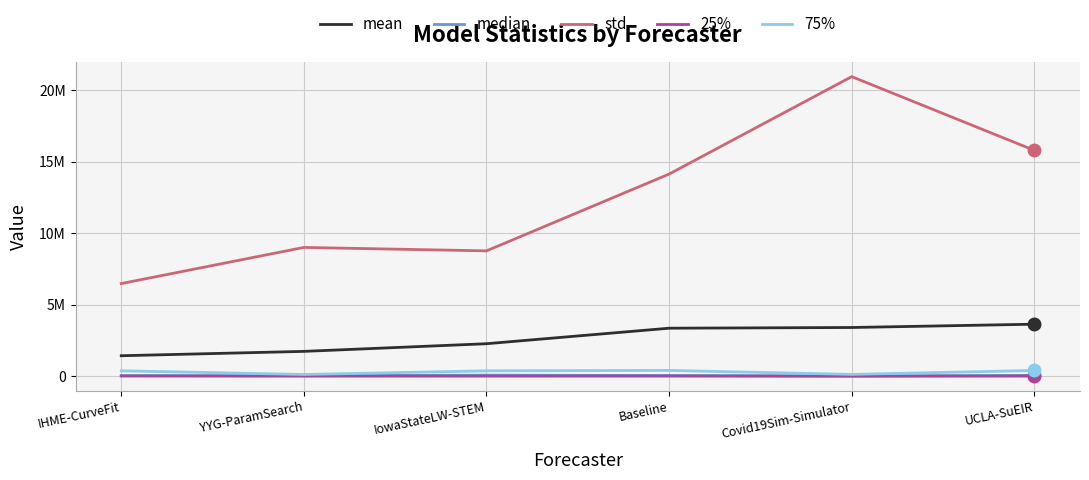

Which series has the largest total across all categories?

std